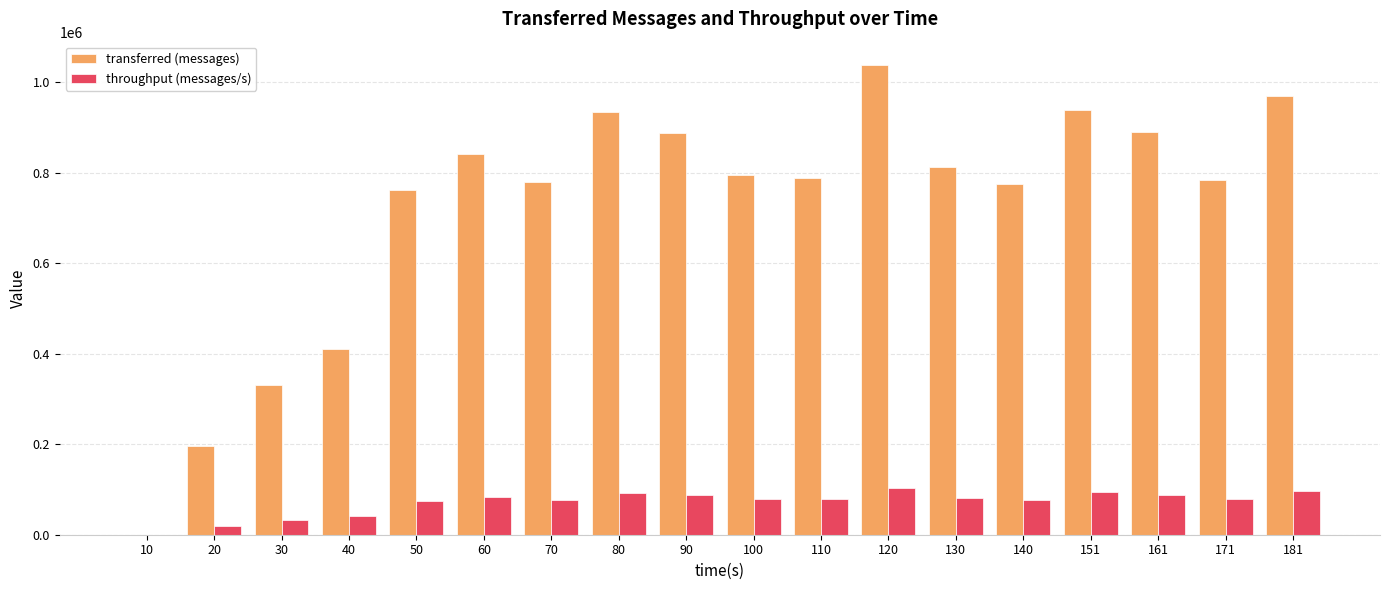

The transferred (messages) series shows 889620 at 161. True or false?

True